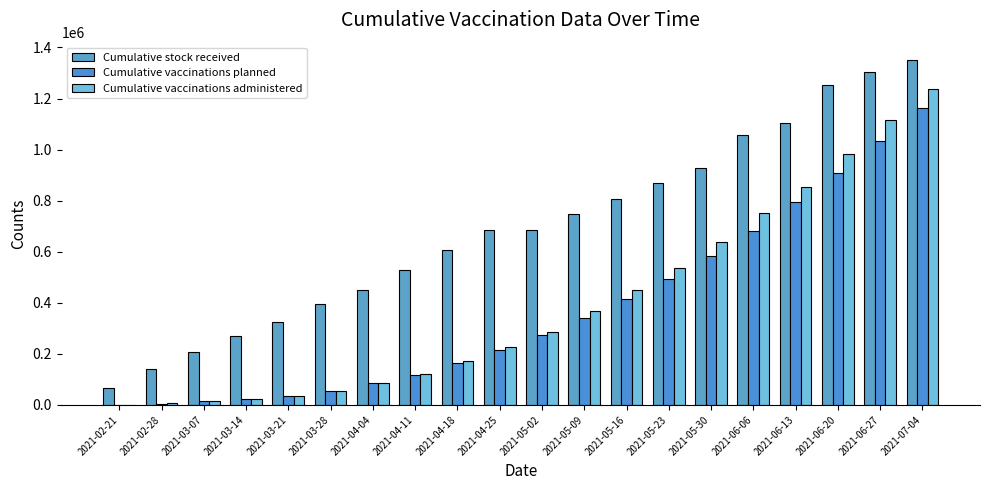

How many data points does each series have?

20